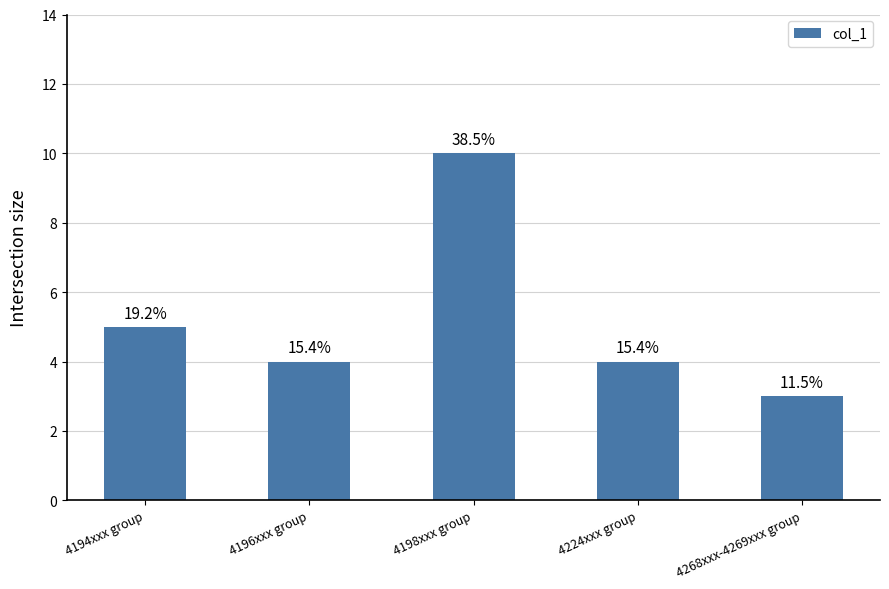

List the labels in order of value, largest first.

4198xxx group, 4194xxx group, 4196xxx group, 4224xxx group, 4268xxx-4269xxx group